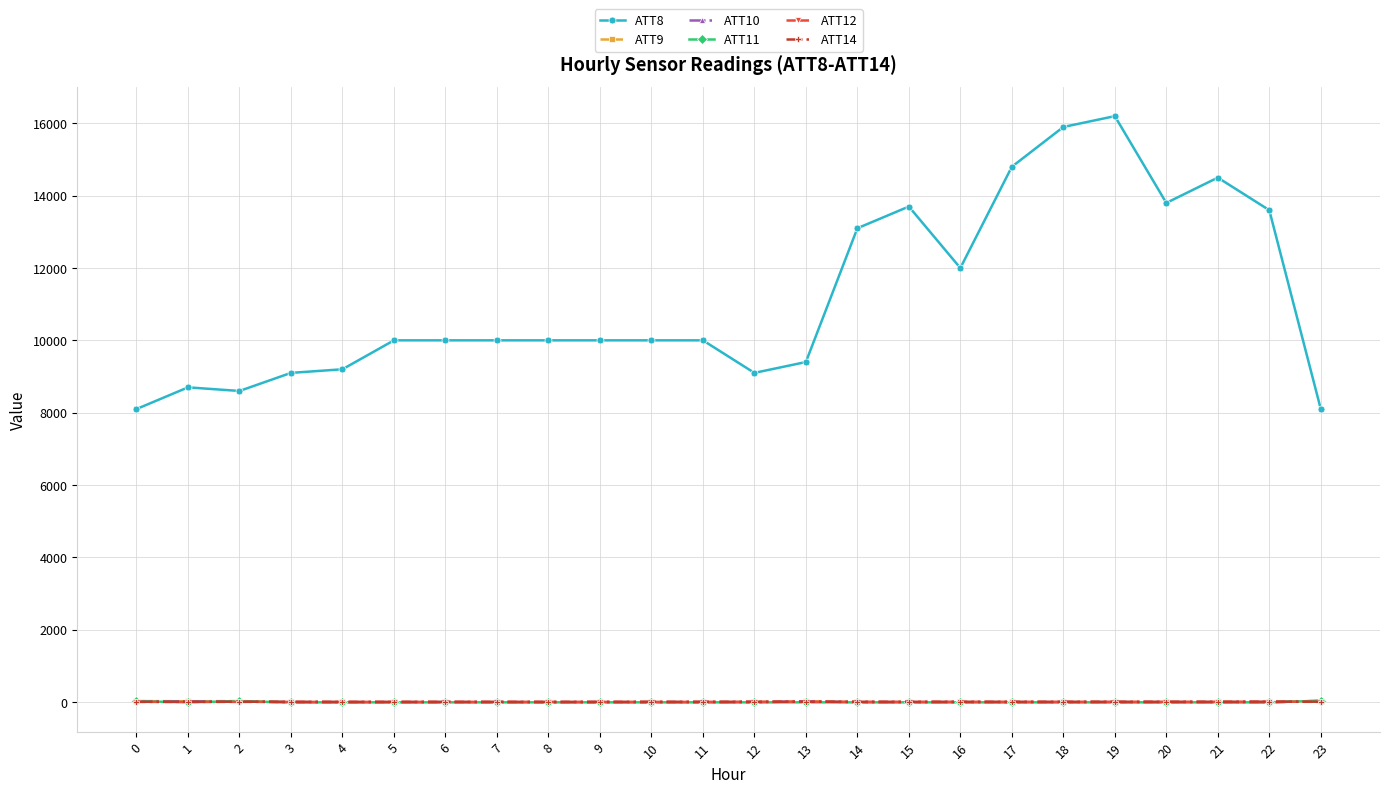

Is it true that ATT14 equals 5.4 at 12?

True